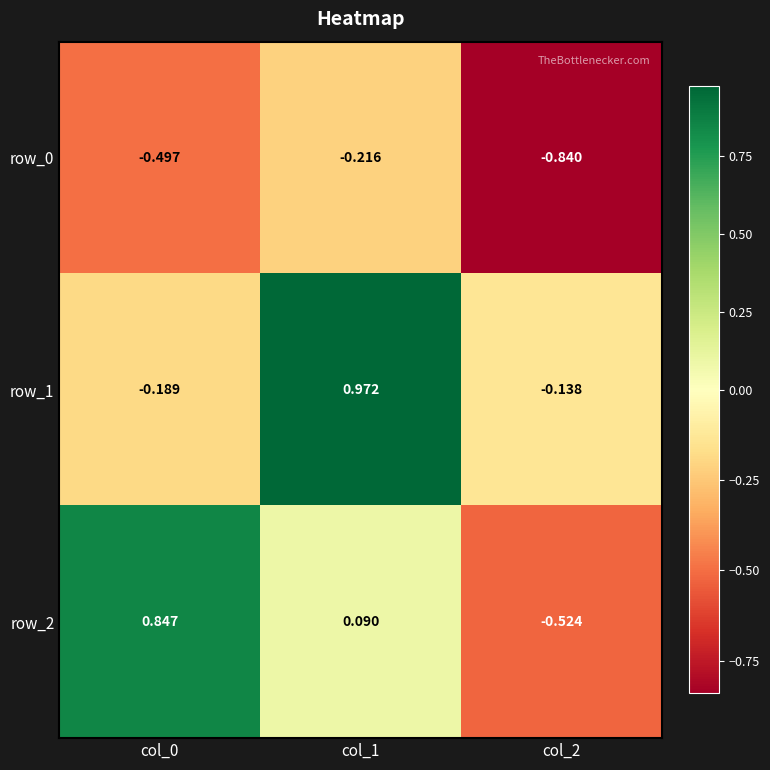

The row_0 series shows -0.2 at col_1. True or false?

True